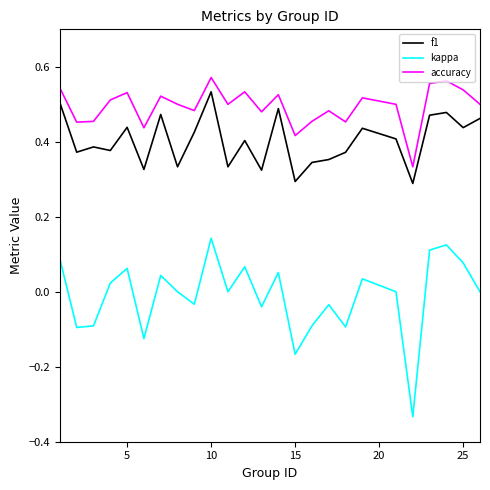

True or false: accuracy and f1 cross at least once.

False